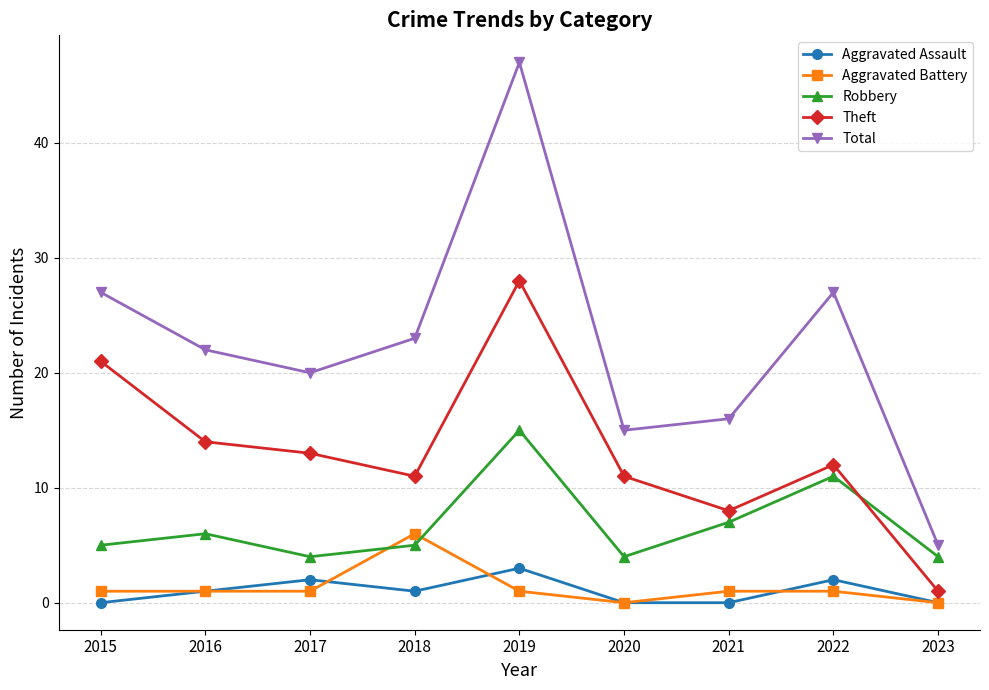

The Robbery series shows 4 at 2023. True or false?

True